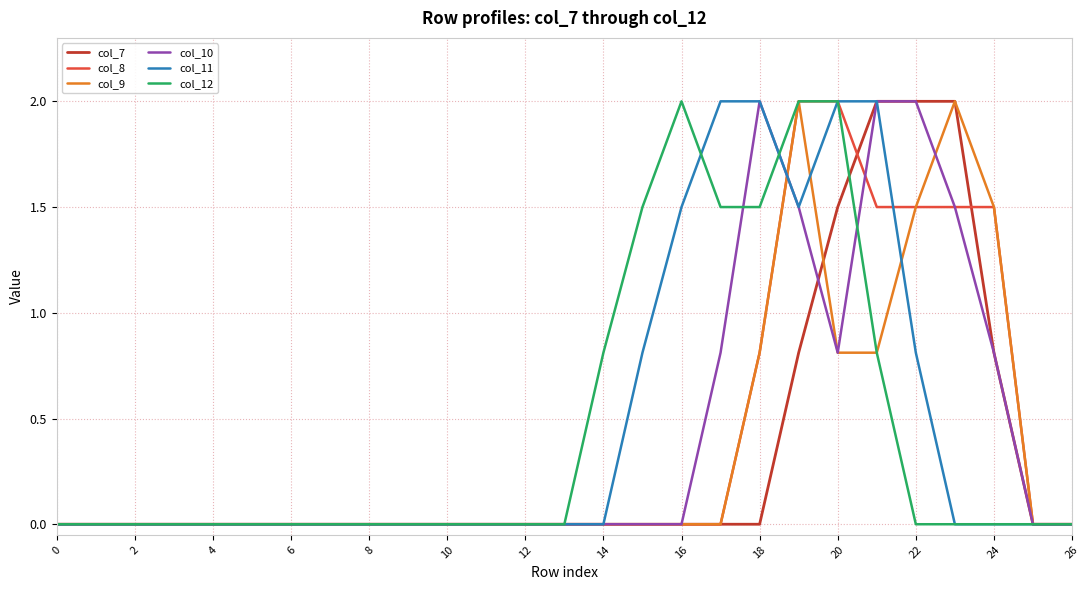

What is the maximum value for col_7?

2.0